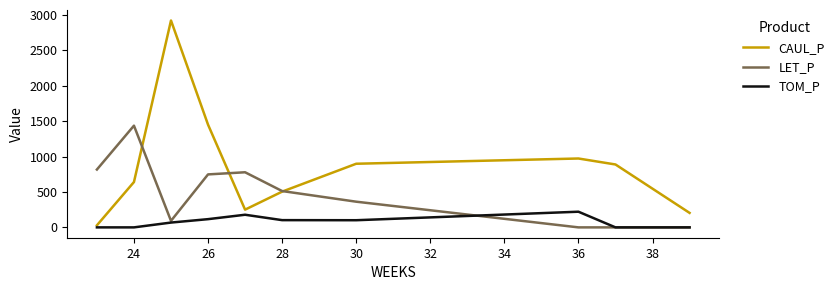

Rank the series by their average value, from highest to lowest.

CAUL_P, LET_P, TOM_P